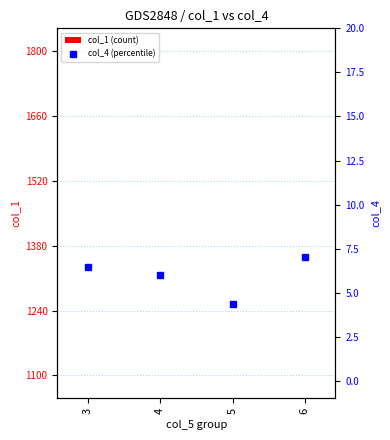

What is the sum of the col_1 (count) values at 3 and 4?

262.2